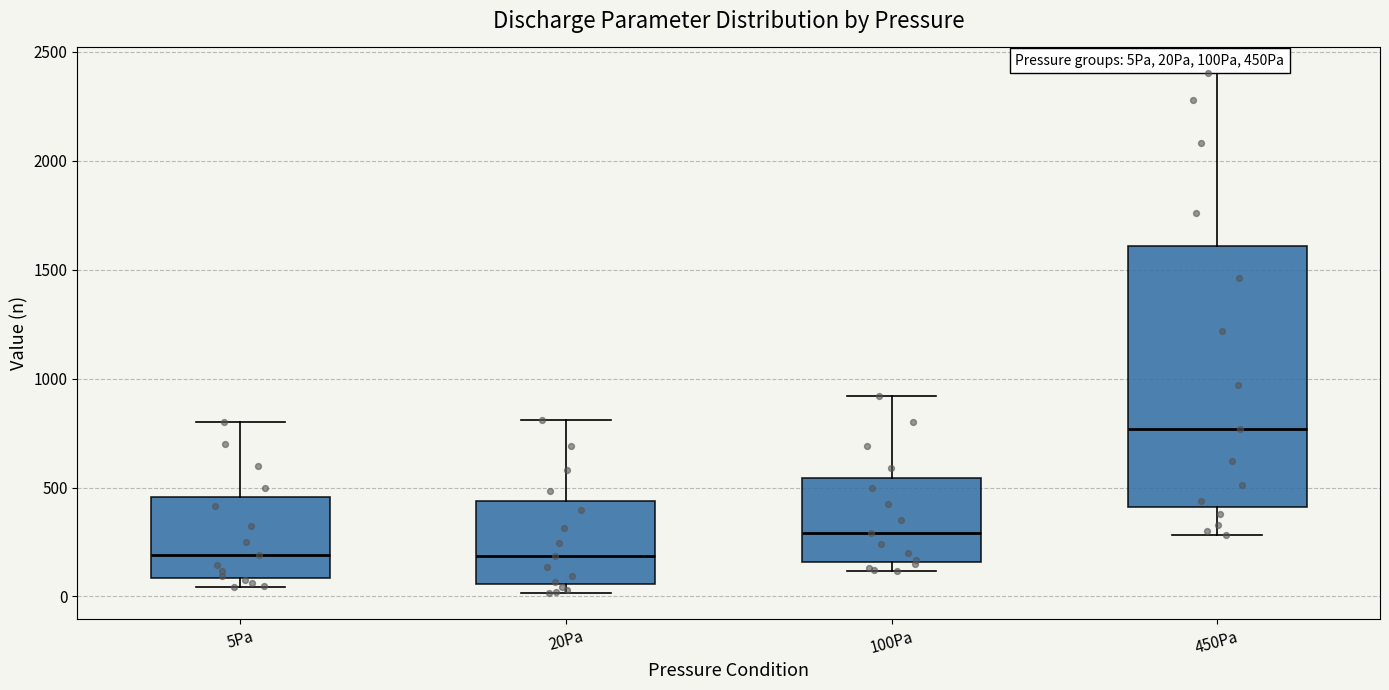

Reading left to right, read every box against the y-axis: the position of its median line, the range the box covers, and the ends of its whiskers. The values are not printed on the chart, so give them approximately, as read against the axis.

5Pa: median 200, box 100 to 450, whiskers 50 to 800
20Pa: median 200, box 50 to 450, whiskers 0 to 800
100Pa: median 300, box 150 to 550, whiskers 100 to 900
450Pa: median 750, box 400 to 1600, whiskers 300 to 2400